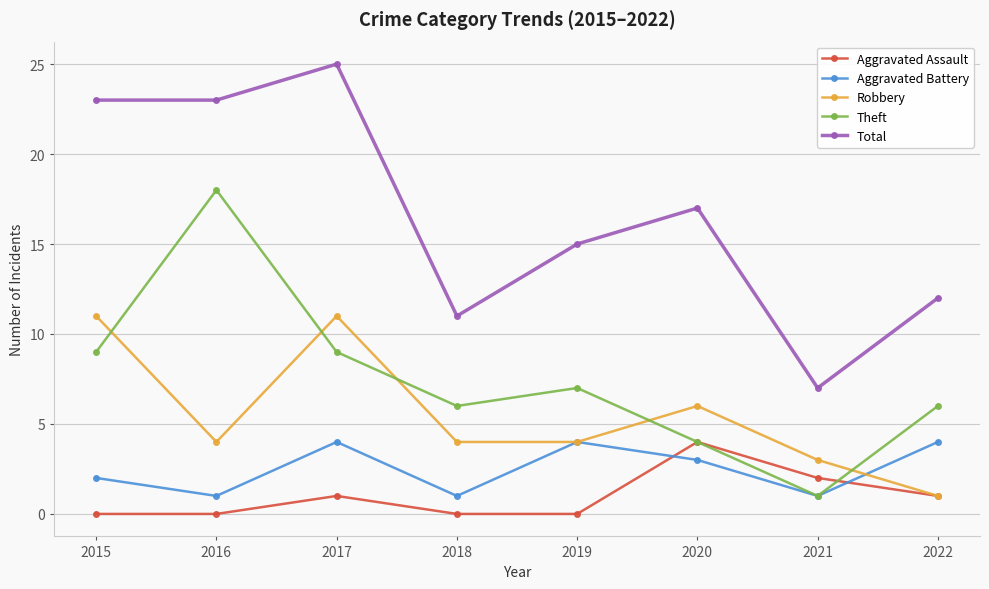

What is the total value across all series at 2022?

24